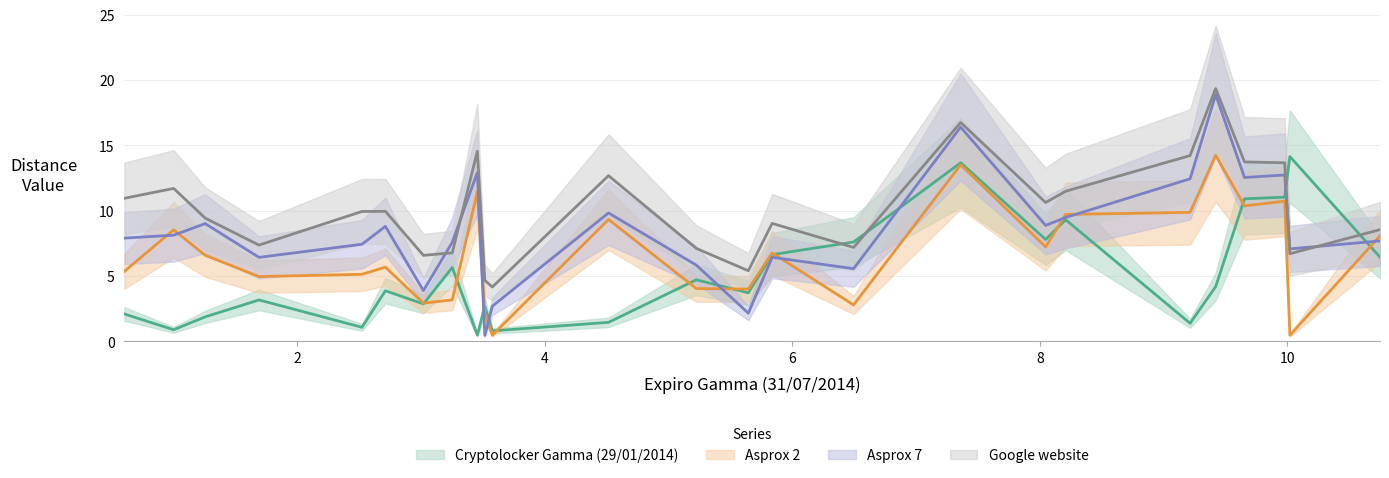

At which label is Asprox 2 closest to 7?

8.04624